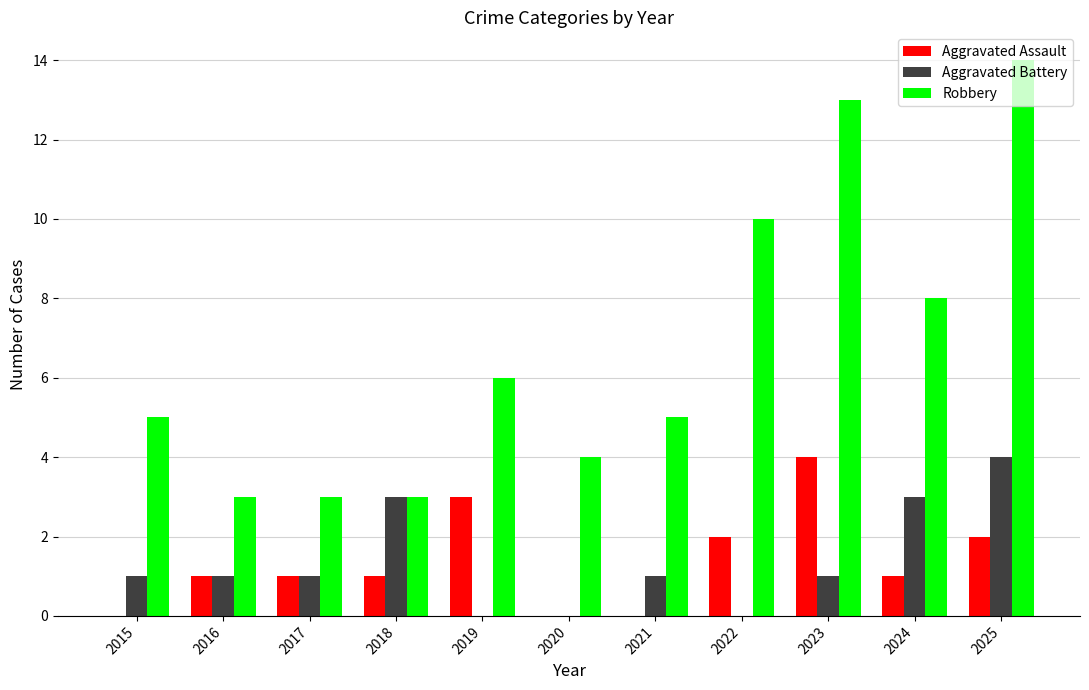

Which category has the highest value in the Robbery series?

2025